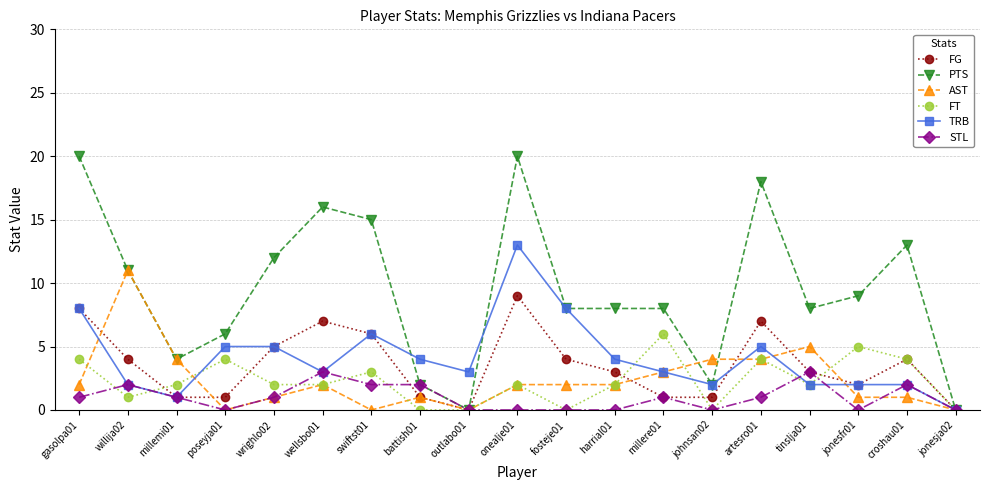

Between which two adjacent categories do FG and FT first intersect?

willija02 and millemi01